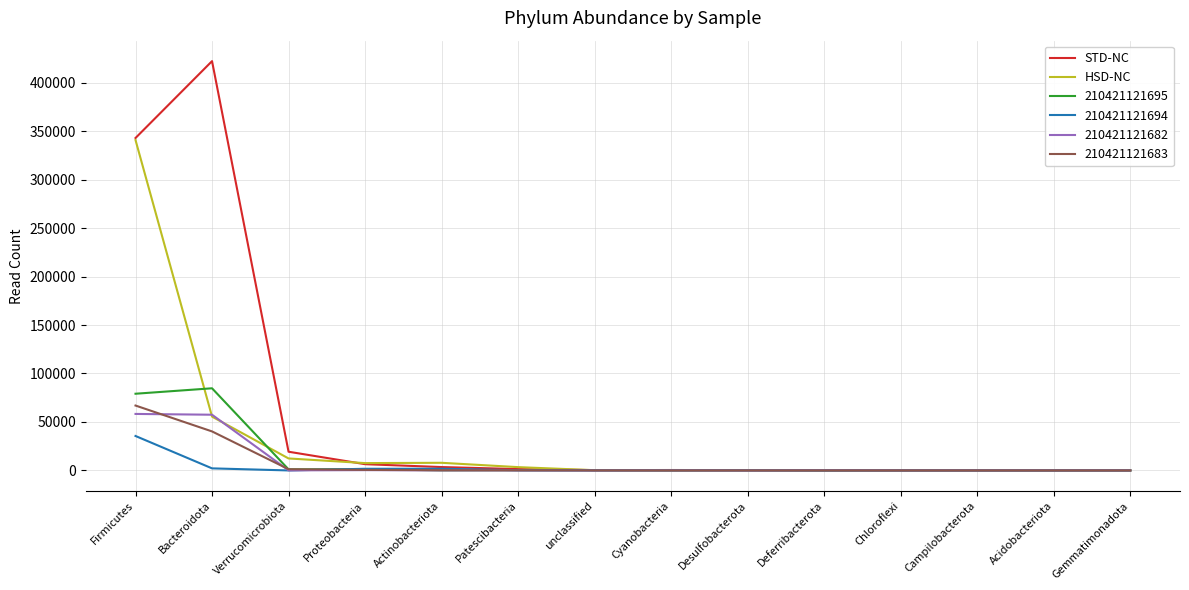

List the series in order of their peak value, highest first.

STD-NC, HSD-NC, 210421121695, 210421121683, 210421121682, 210421121694